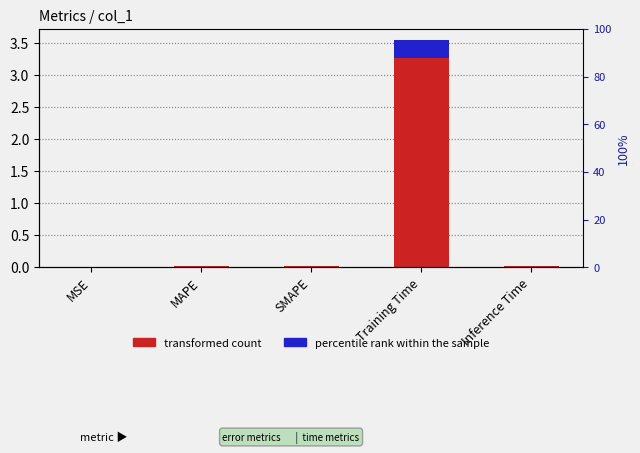

Is the value of percentile rank within the sample at Training Time greater than the value of transformed count at MSE?

Yes